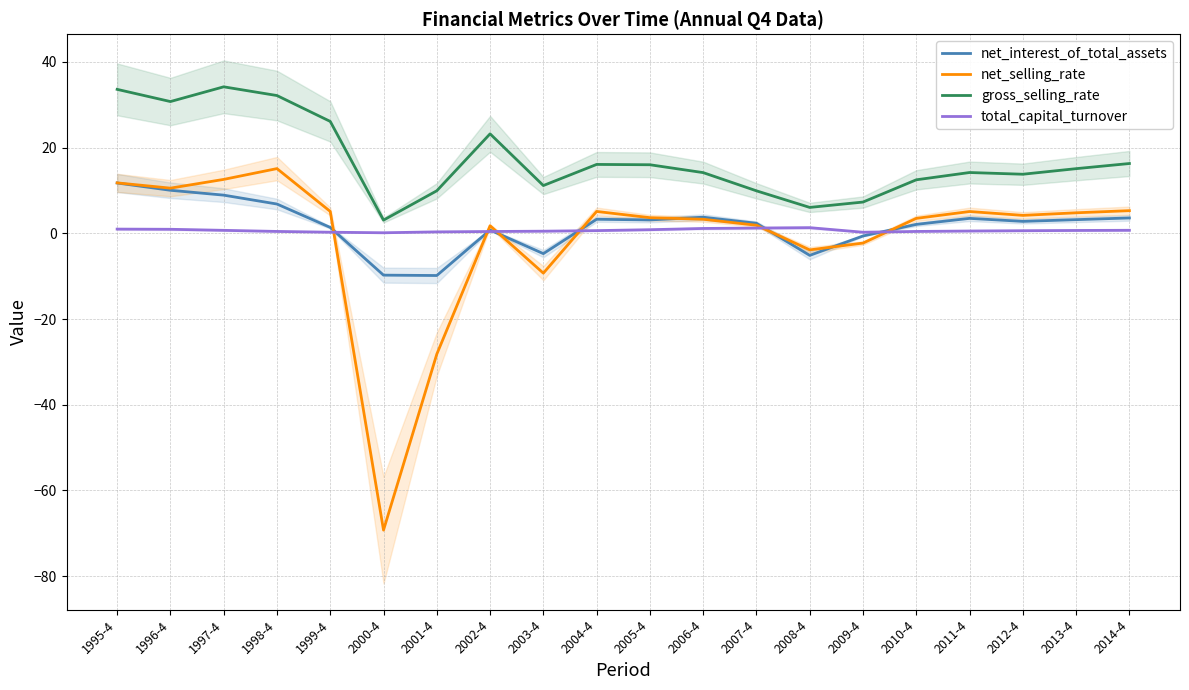

The value of gross_selling_rate at 2003-4 is 5.7. True or false?

False